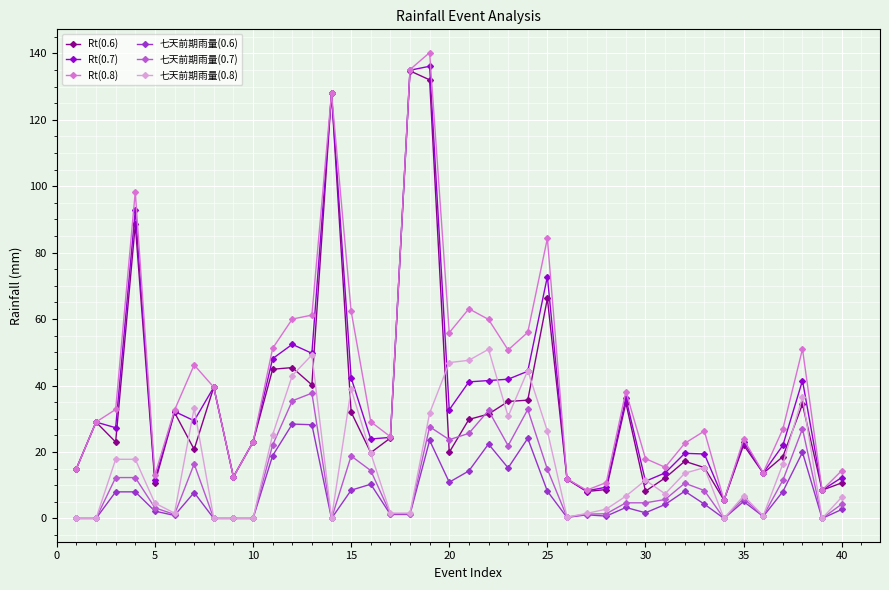

True or false: 七天前期雨量(0.6) and Rt(0.8) intersect in this chart.

False